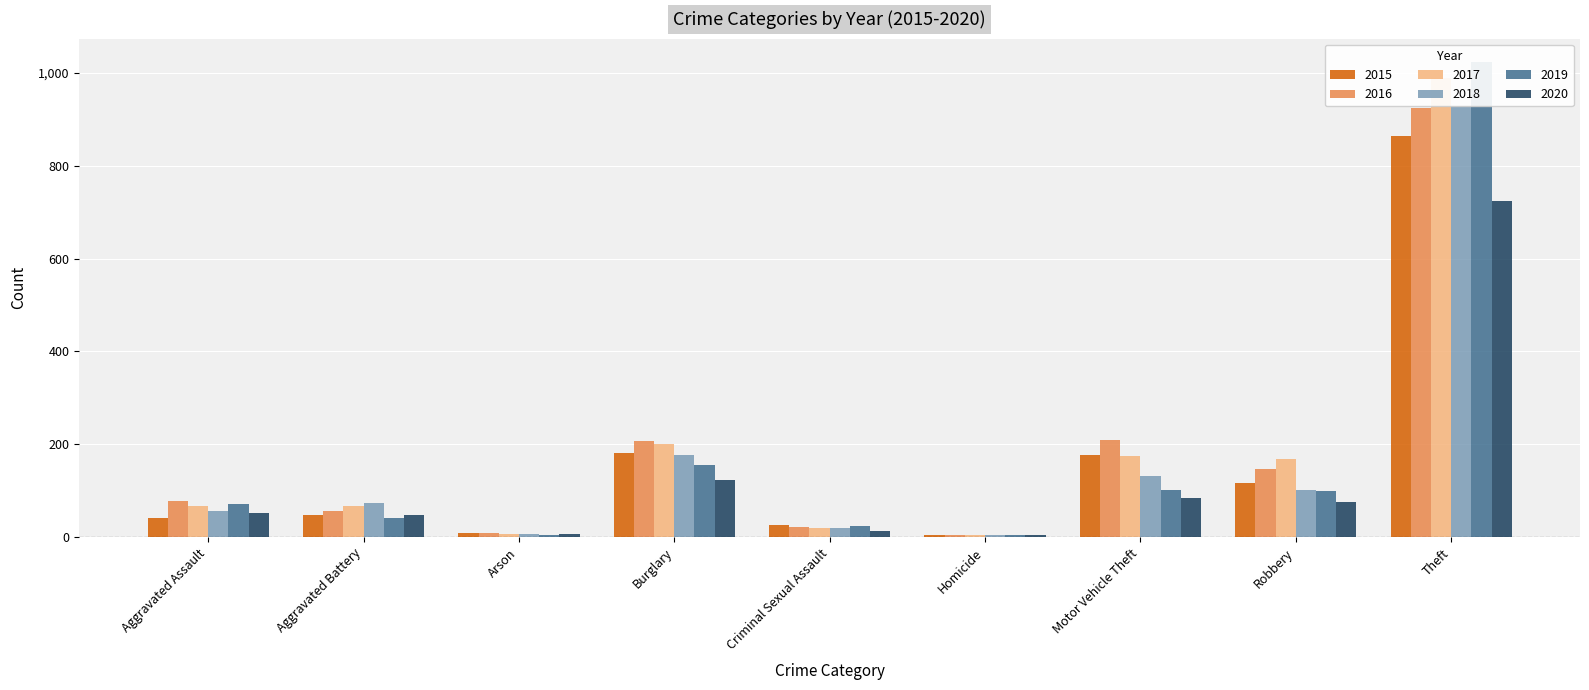

What is the total value across all series at Criminal Sexual Assault?

123